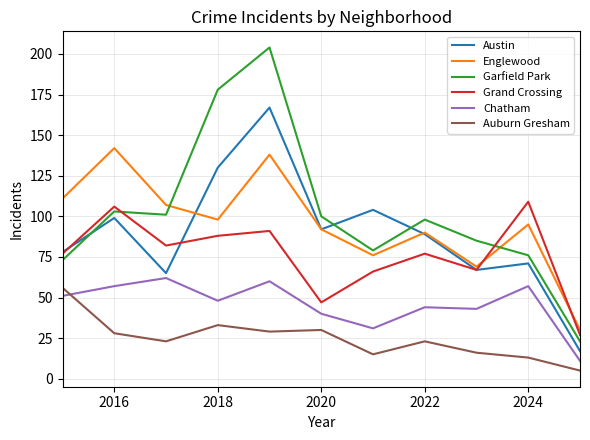

True or false: Grand Crossing and Auburn Gresham intersect in this chart.

False